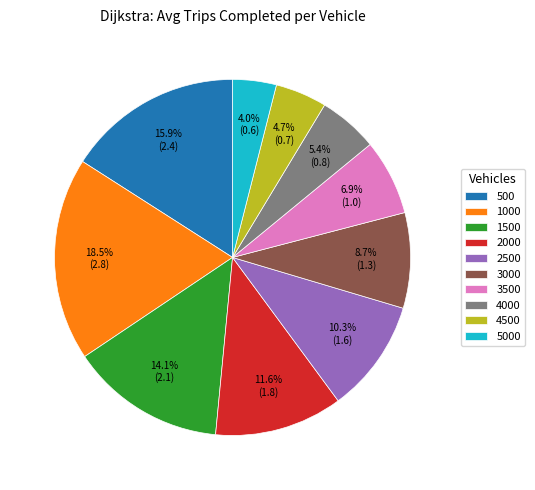

Which category has the smallest portion of the pie?

5000